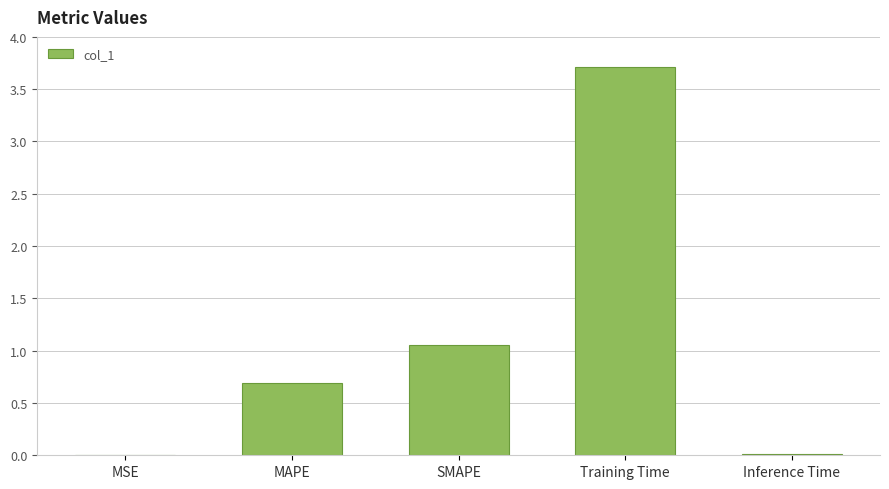

What is the sum of all values?

5.5